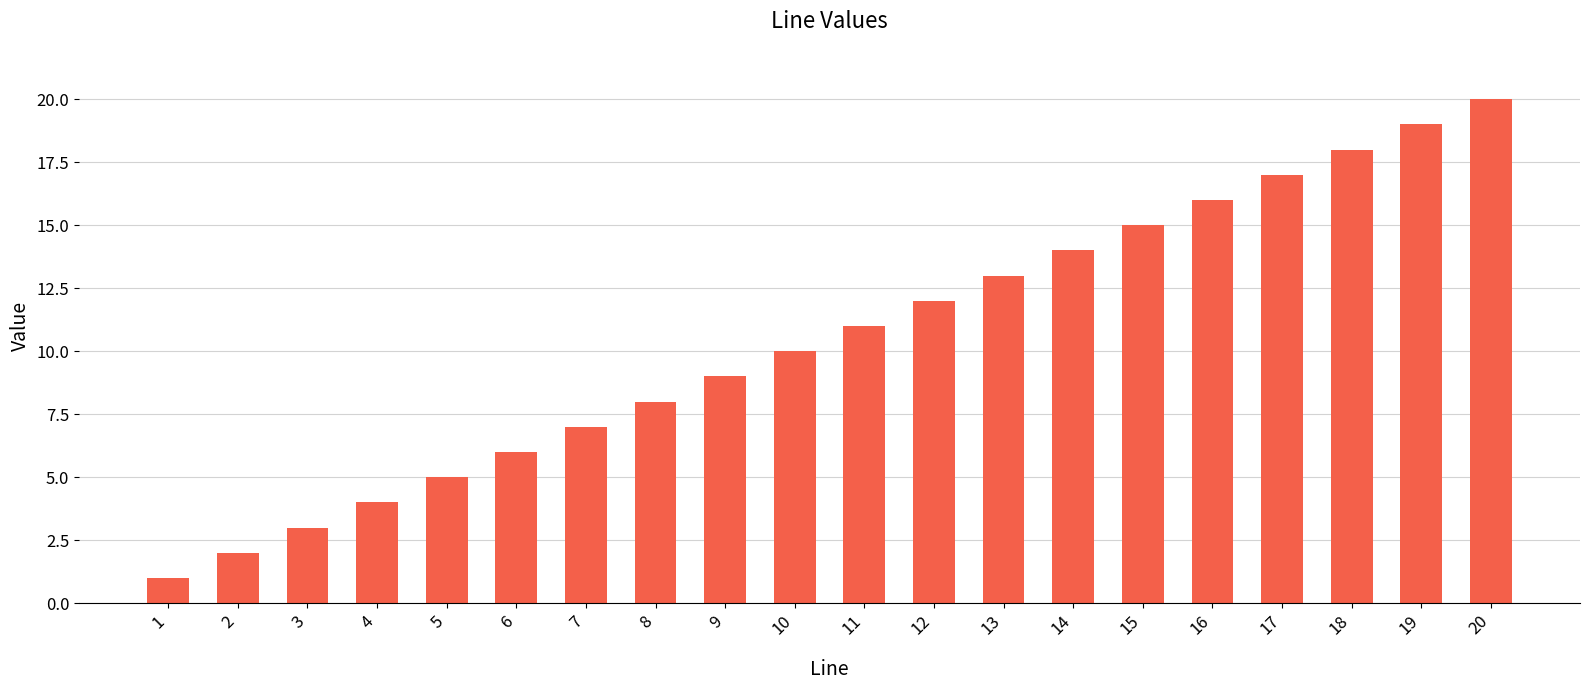

Rank the categories by value from lowest to highest.

1, 2, 3, 4, 5, 6, 7, 8, 9, 10, 11, 12, 13, 14, 15, 16, 17, 18, 19, 20